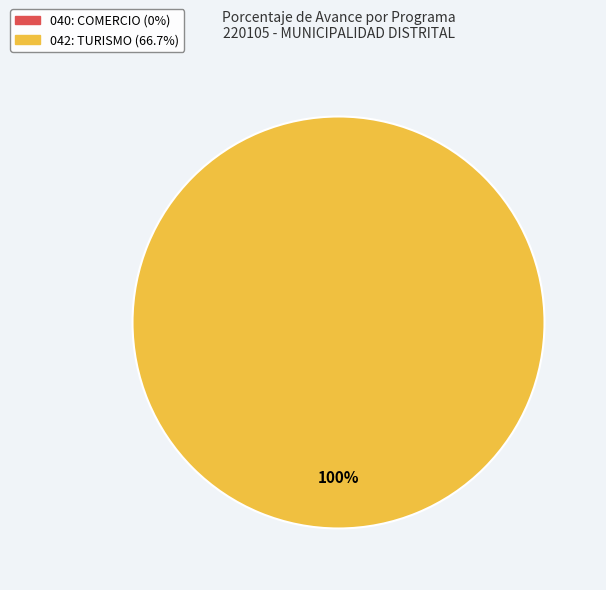

How many segments does this pie chart have?

2